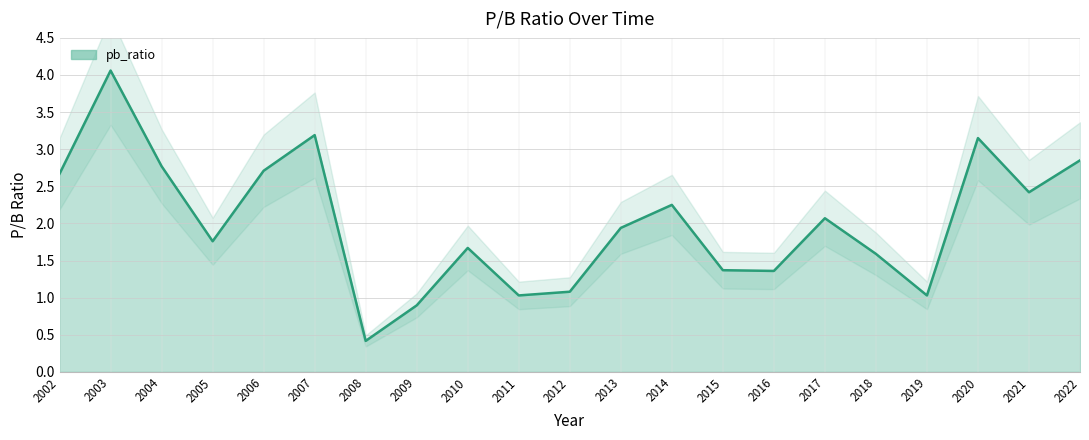

True or false: pb_ratio has a value of 2.8 at 2004.

True